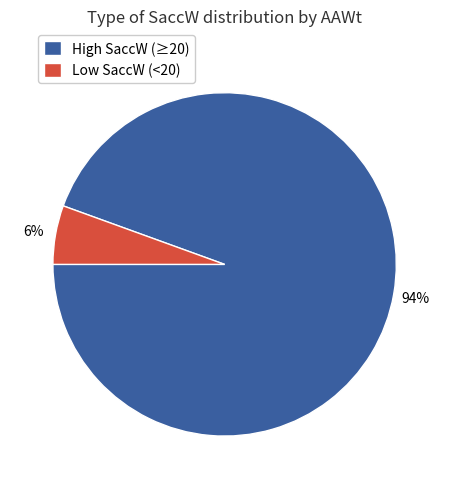

Which category has the biggest portion of the pie?

High SaccW (≥20)